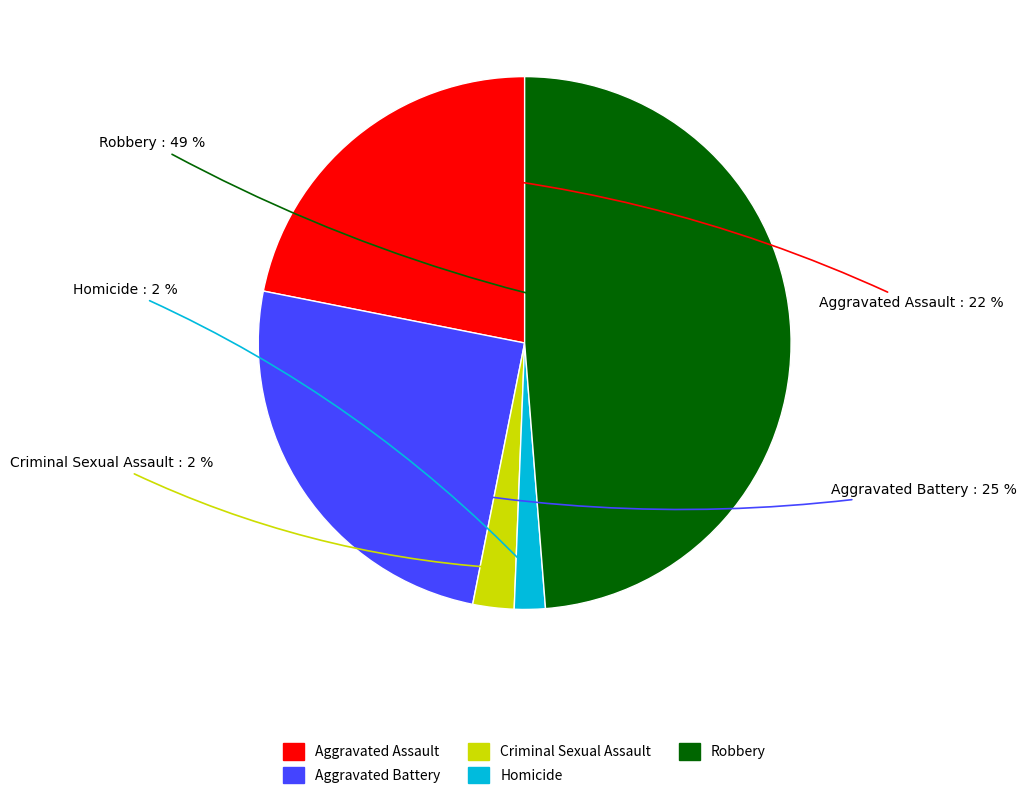

Is there any slice that represents more than half of the pie?

No